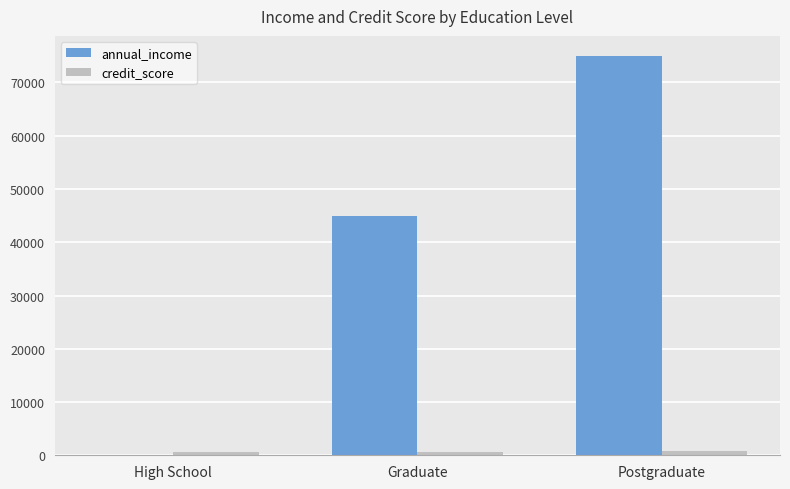

The value of annual_income at Postgraduate is 106428. True or false?

False